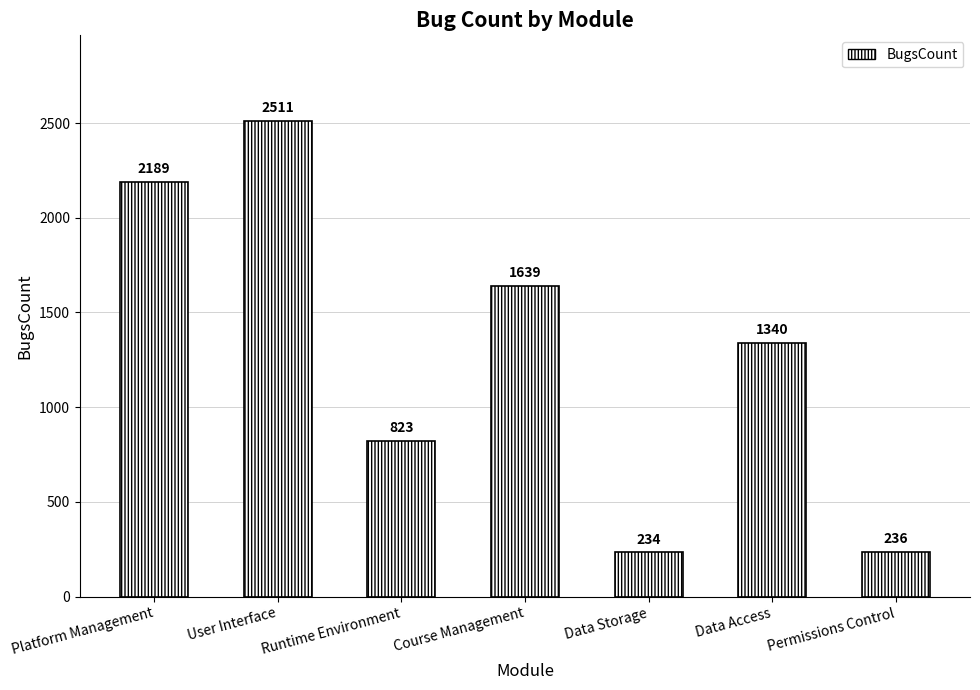

What is the value of the 6th bar from the left?

1340